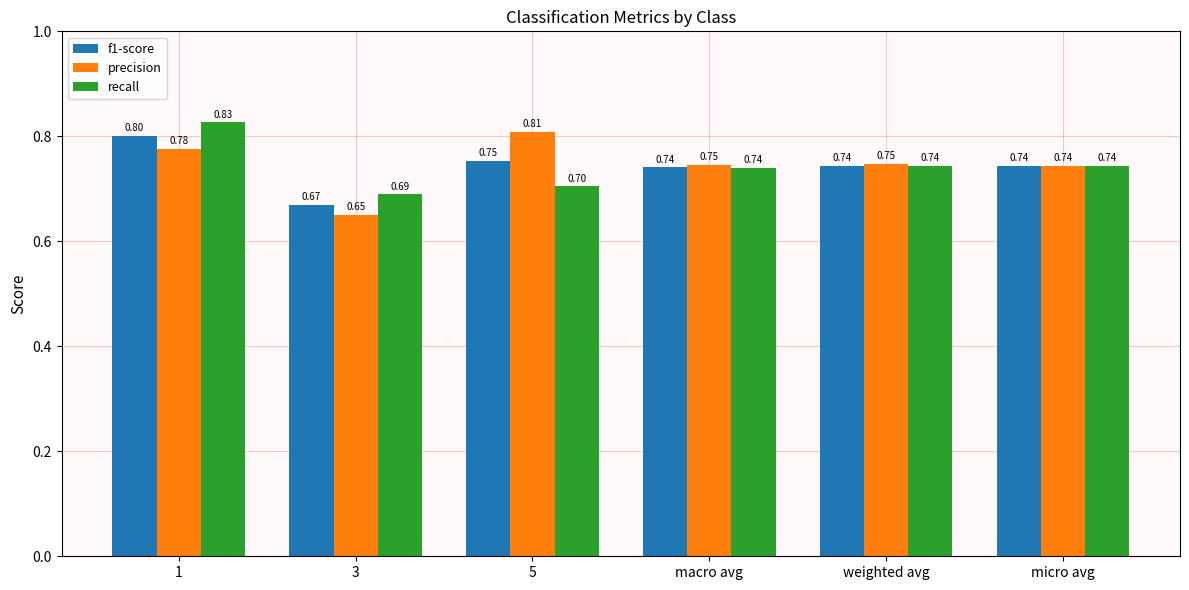

At which category is the sum across all series the highest?

1